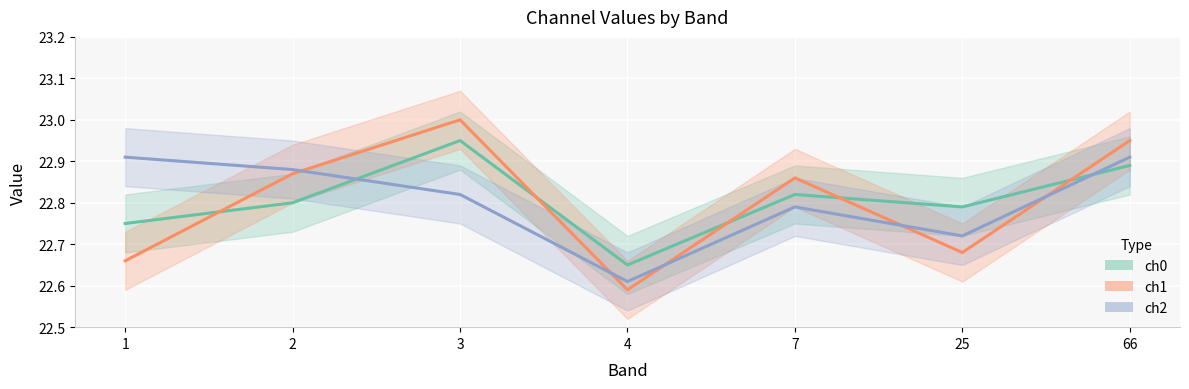

After their last crossing, which series has the higher values: ch0 or ch1?

ch1